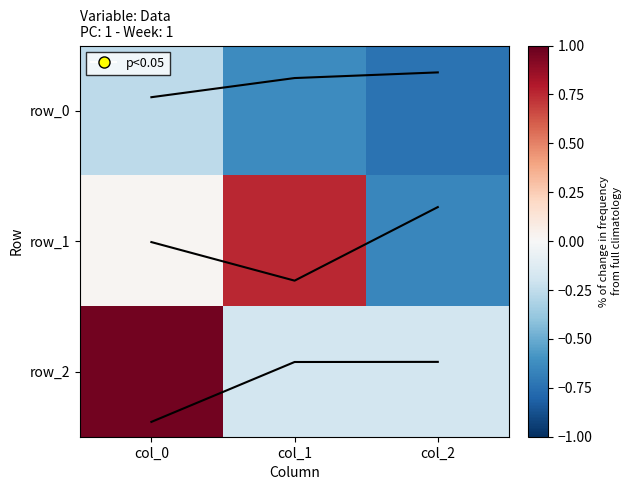

Where does the row_1 series first go above 0?

col_0